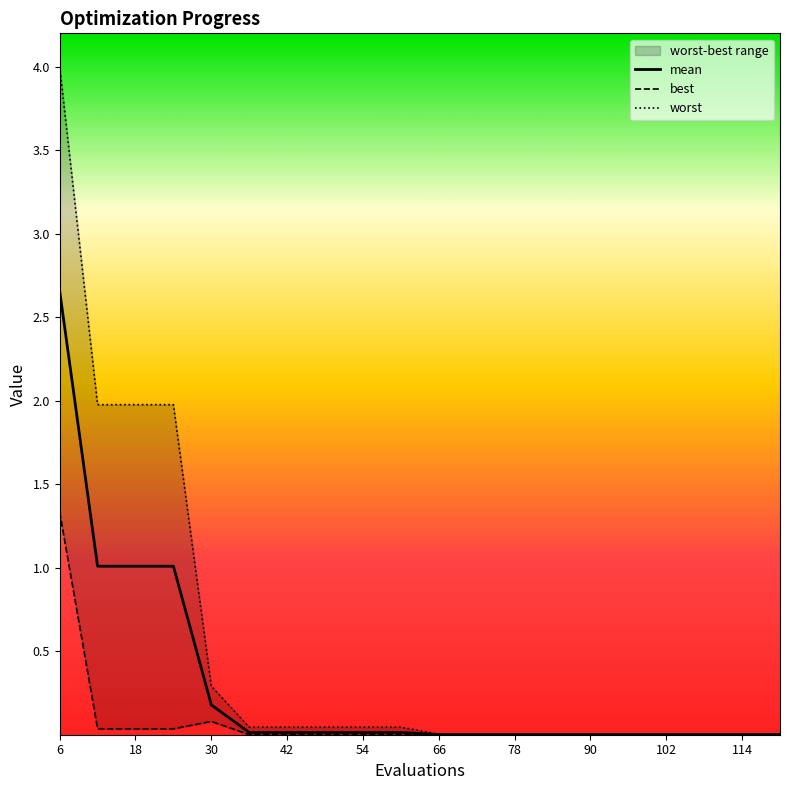

Reading right to left, transcribe all the data shown in this chart.

mean: 0.0	0.0	0.0	0.0	0.0	0.0	0.0	0.0	0.0	0.0	0.0	0.0	0.0	0.0	0.0	0.2	1.0	1.0	1.0	2.7
best: 0.0	0.0	0.0	0.0	0.0	0.0	0.0	0.0	0.0	0.0	0.0	0.0	0.0	0.0	0.0	0.1	0.0	0.0	0.0	1.3
worst: 0.0	0.0	0.0	0.0	0.0	0.0	0.0	0.0	0.0	0.0	0.0	0.0	0.0	0.0	0.0	0.3	2.0	2.0	2.0	4.0